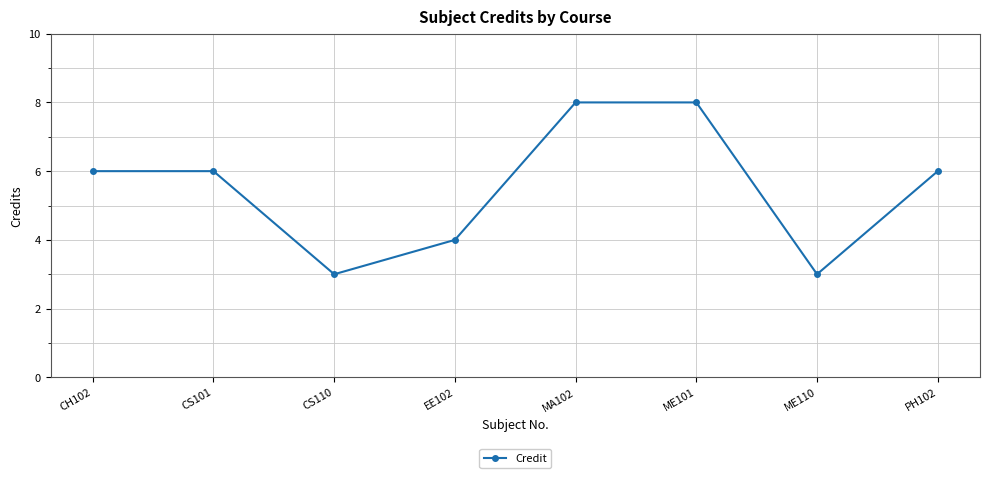

What is the minimum value shown in the chart?

3